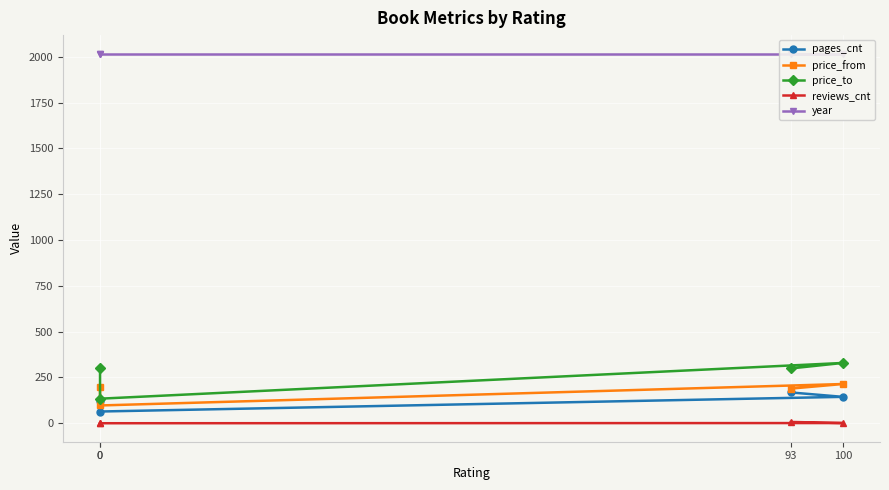

Reading left to right, list all the values displayed in this chart.

pages_cnt: 168	144	64	124
price_from: 189	214	97	197
price_to: 299	329	134	299
reviews_cnt: 7	1	0	0
year: 2017	2017	2017	2017